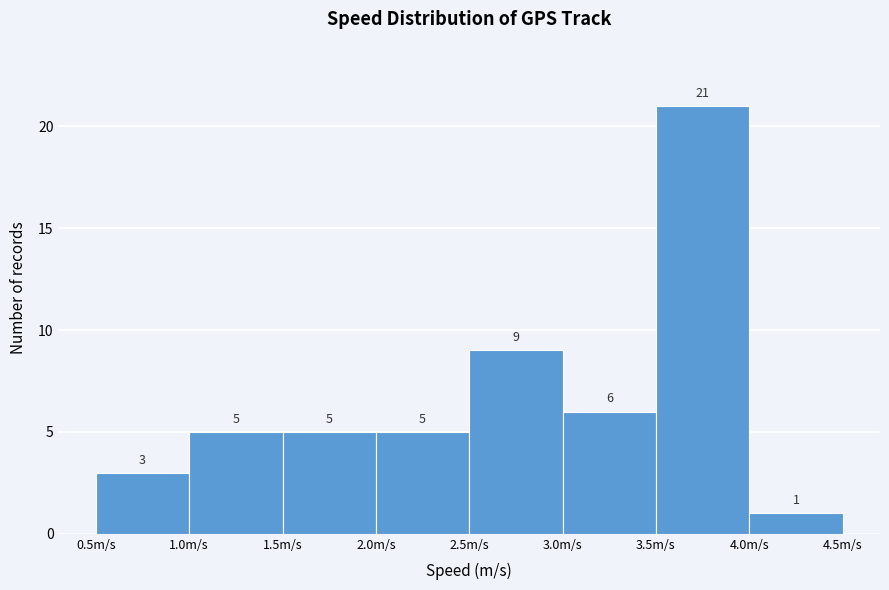

How tall is the bar that spans 3.5 to 4.0 on the x-axis?

21